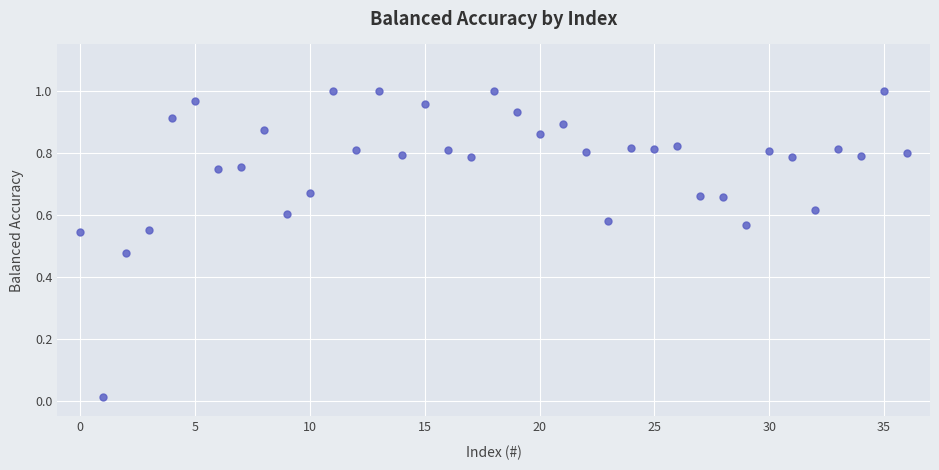

How many points are shown in the scatter plot?

37